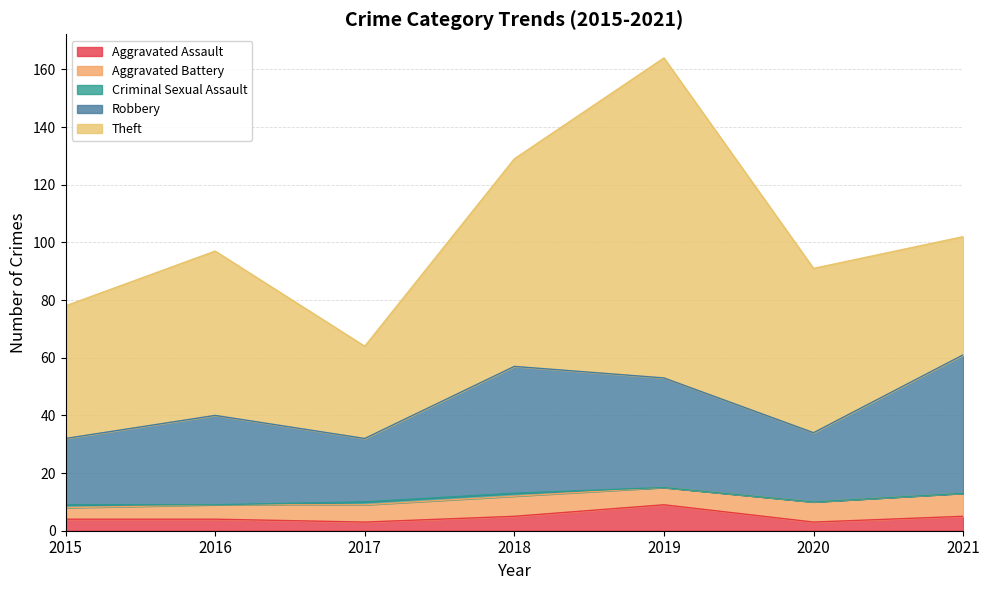

How many interior local valleys does the Criminal Sexual Assault series have?

1